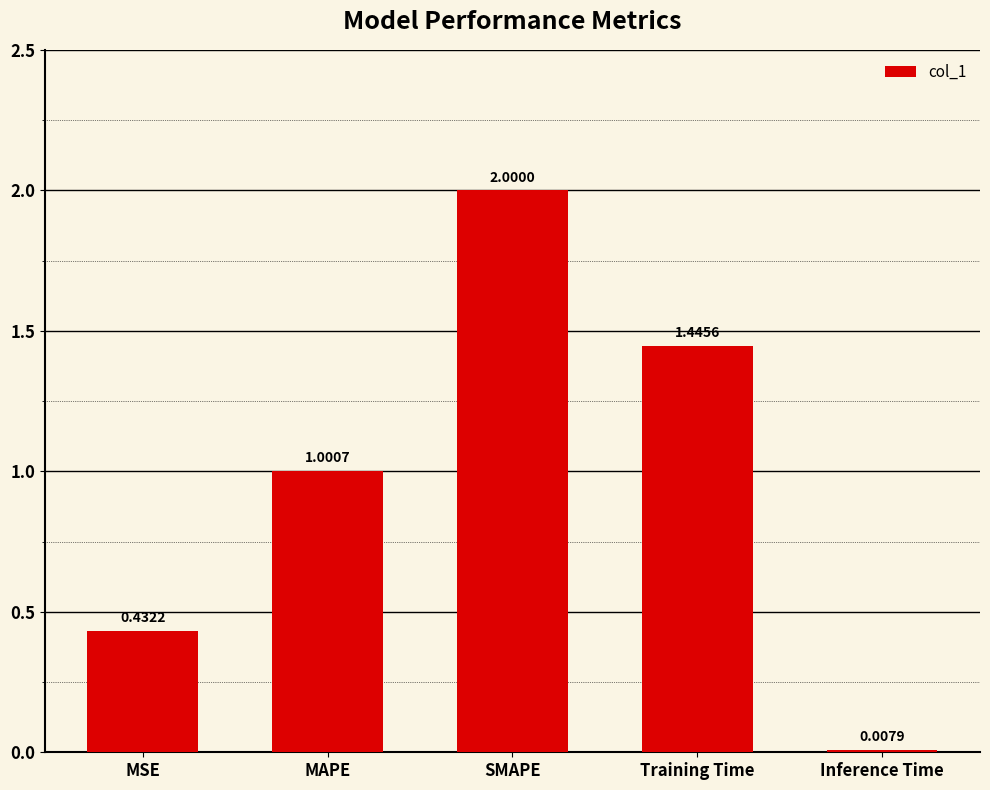

Rank the categories by value from lowest to highest.

Inference Time, MSE, MAPE, Training Time, SMAPE